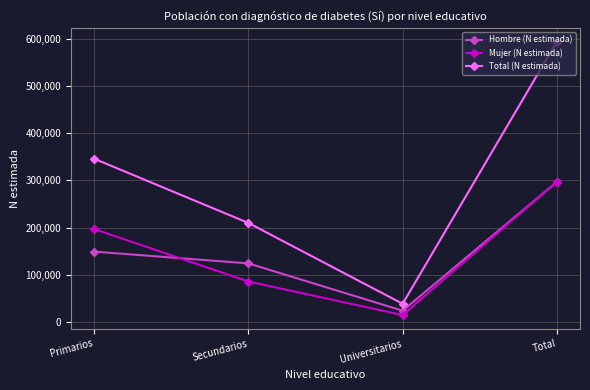

Where is the first local minimum for Hombre (N estimada)?

Universitarios